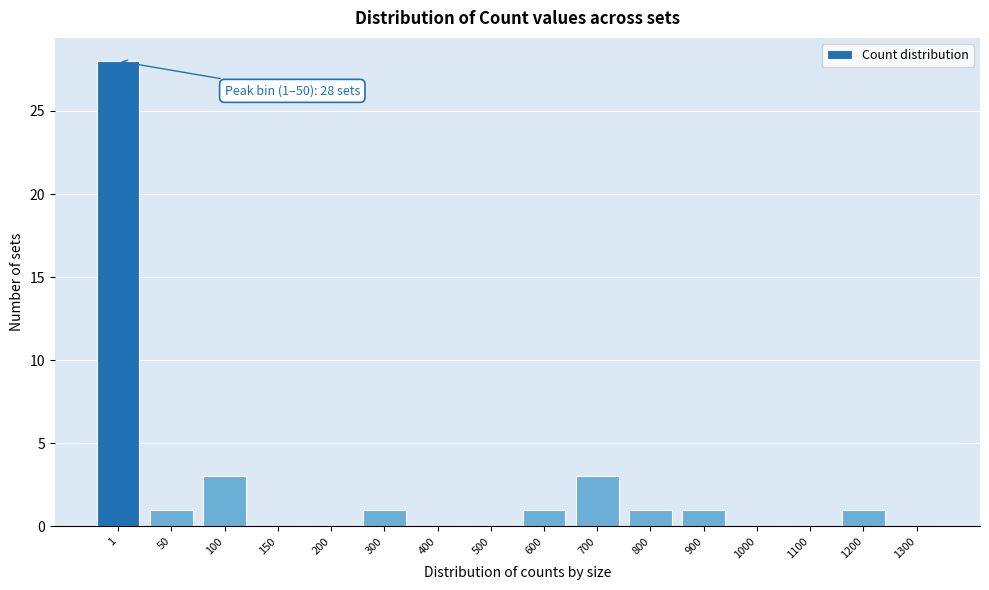

Reading right to left, transcribe all the data shown in this chart.

1300=0	1200=1	1100=0	1000=0	900=1	800=1	700=3	600=1	500=0	400=0	300=1	200=0	150=0	100=3	50=1	1=28